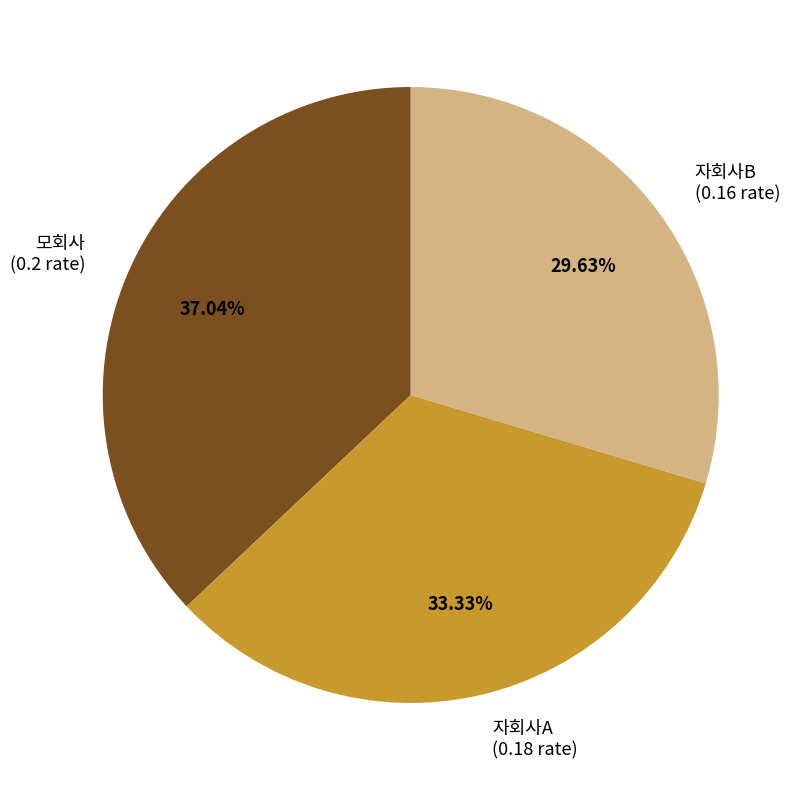

True or false: 모회사 accounts for 25% of the total.

False